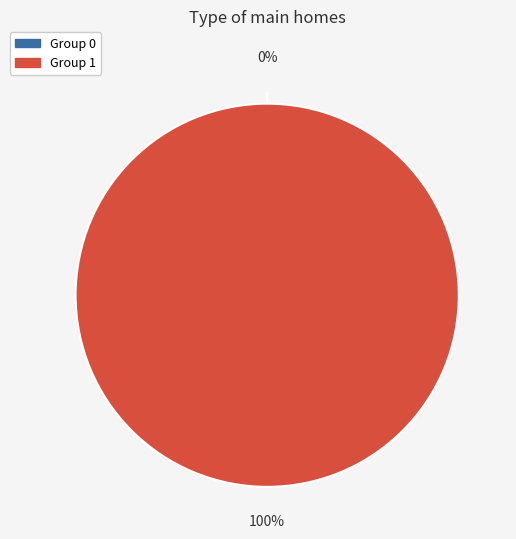

What percentage is the 1 slice, to the nearest percent?

100%